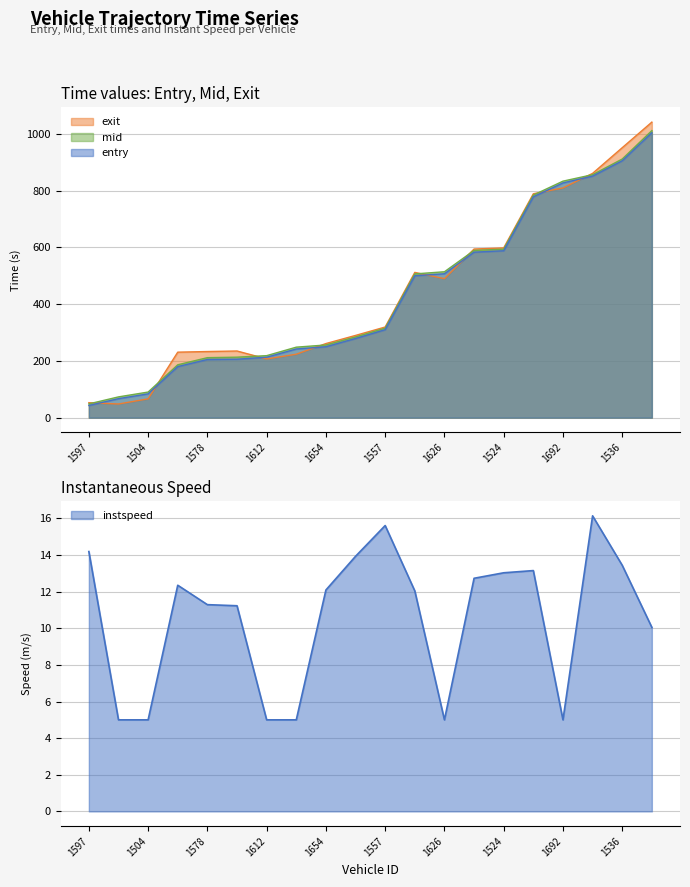

What is the greatest value displayed?

1041.2